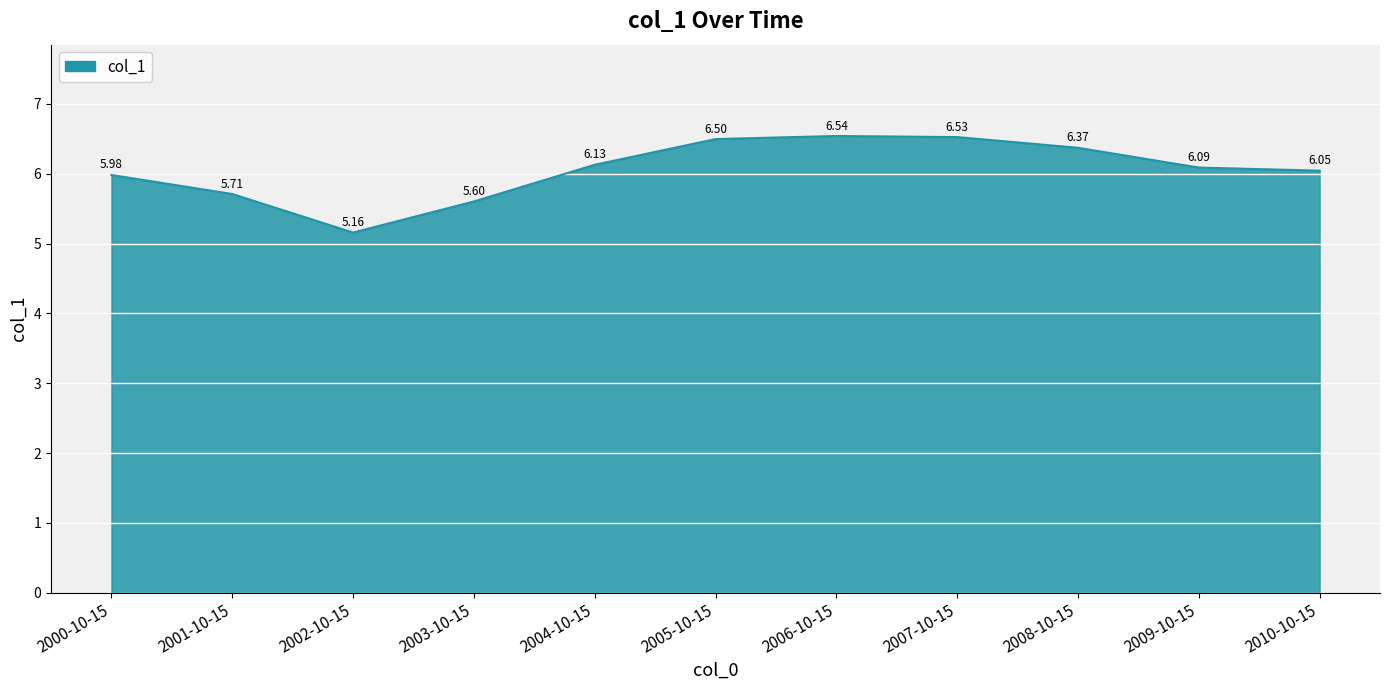

List the labels in order of value, smallest first.

2002-10-15, 2003-10-15, 2001-10-15, 2000-10-15, 2010-10-15, 2009-10-15, 2004-10-15, 2008-10-15, 2005-10-15, 2007-10-15, 2006-10-15